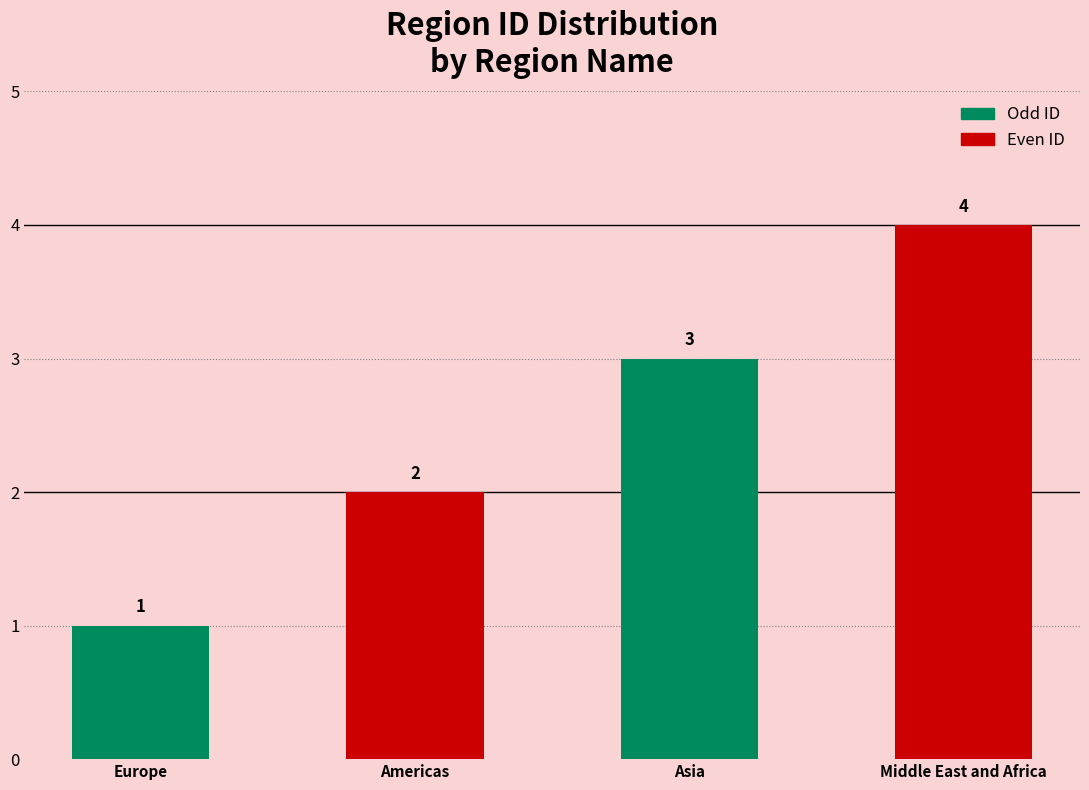

Rank the categories by value from lowest to highest.

Europe, Americas, Asia, Middle East and Africa